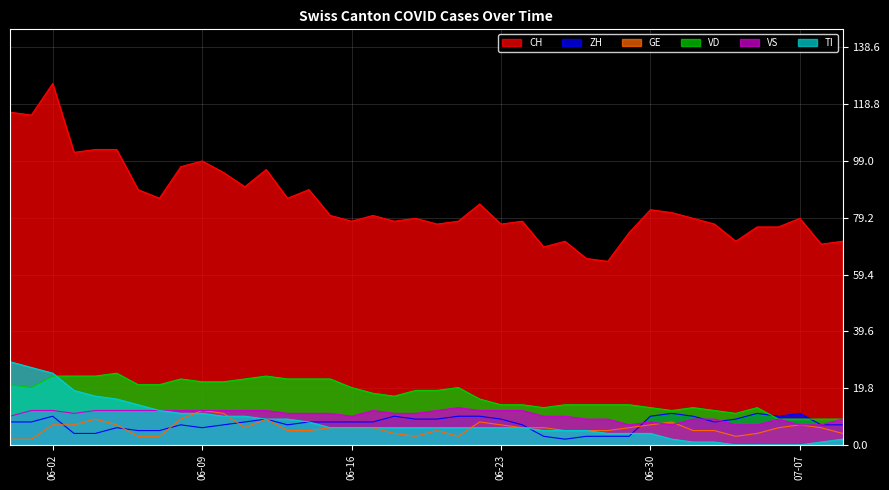

Read the CH value at 06-23, to the nearest 5.

75